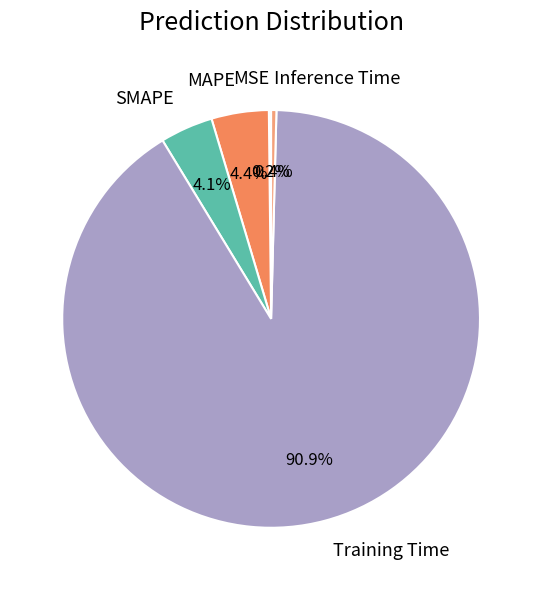

Which has a higher value, MAPE or Inference Time?

MAPE